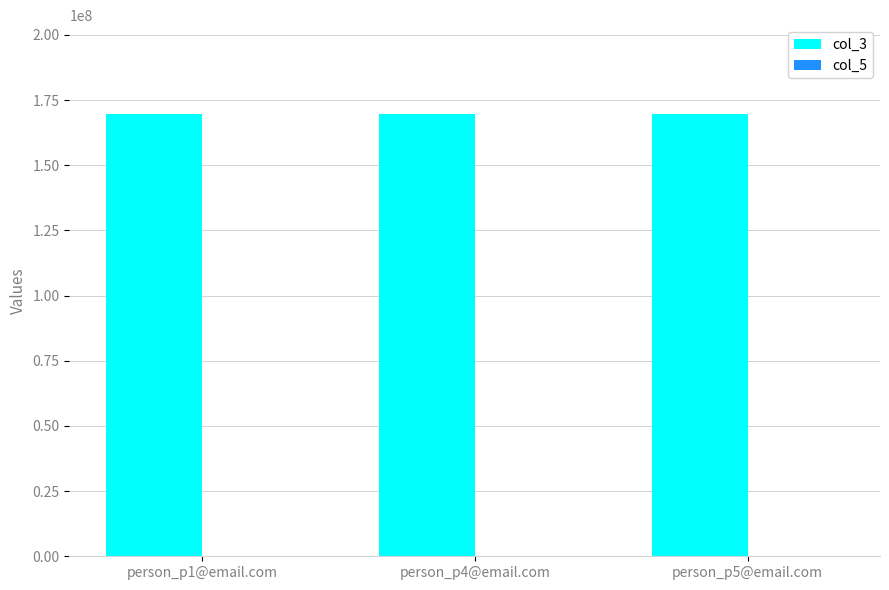

What is the greatest value displayed?

169800856